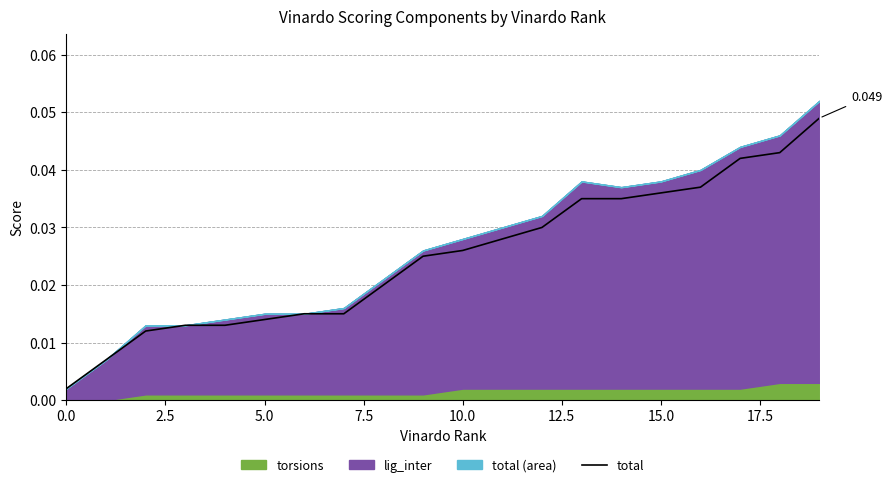

What is the sum of the values at 18 and 17.5?

0.1